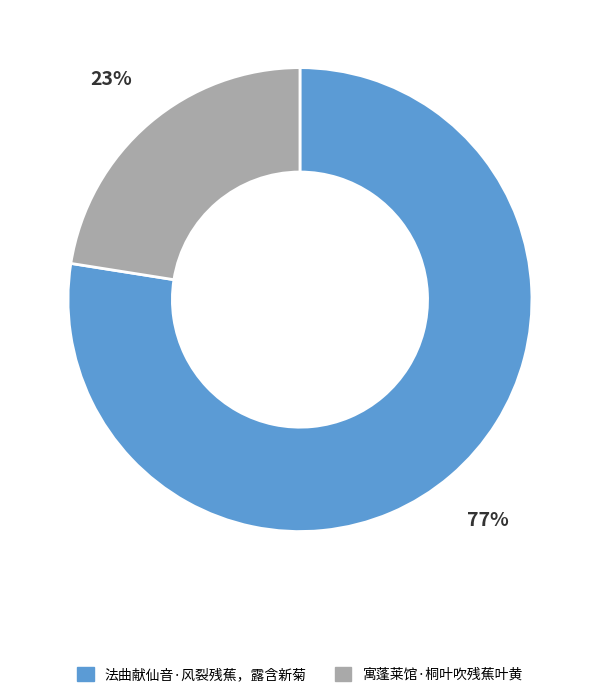

The 法曲献仙音·风裂残蕉，露含新菊 slice represents 89% of the pie. True or false?

False